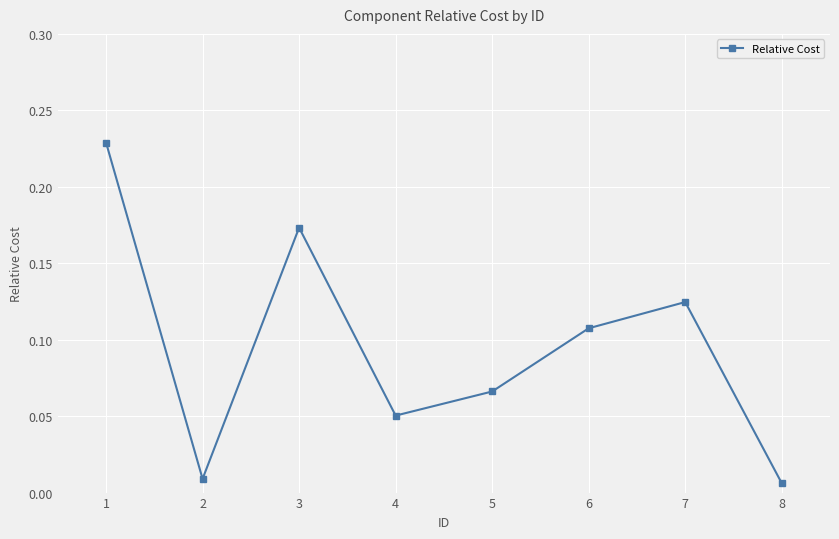

Is it true that the value at 4 is 0.0?

False